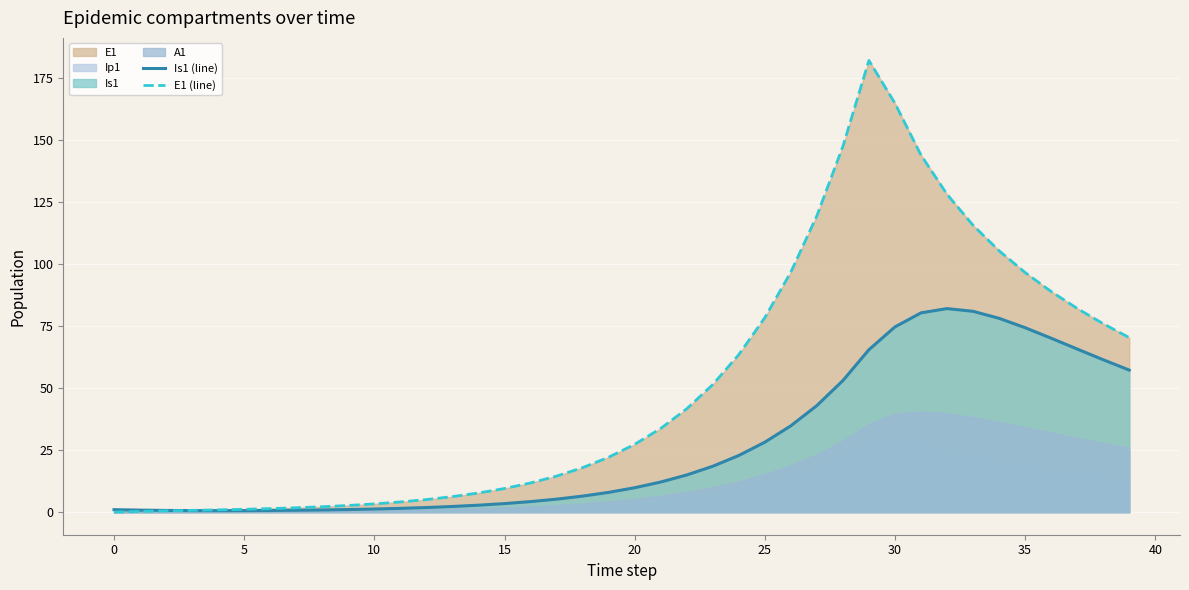

Reading right to left, what are all the values shown in this chart?

Is1 (line): 57.2	61.4	65.7	70.1	74.3	78.1	80.9	82.0	80.3	74.6	65.4	53.0	42.9	34.8	28.2	22.8	18.5	15.0	12.1	9.8	8.0	6.5	5.2	4.2	3.4	2.8	2.3	1.9	1.5	1.3	1.0	0.9	0.8	0.7	0.6	0.6	0.6	0.7	0.8	1.0
E1 (line): 70.3	75.9	82.1	88.9	96.5	105.3	115.6	128.0	143.8	164.7	182.0	147.4	119.4	96.7	78.3	63.4	51.4	41.6	33.7	27.3	22.1	17.9	14.5	11.8	9.5	7.7	6.2	5.1	4.1	3.3	2.7	2.2	1.8	1.4	1.1	0.9	0.7	0.5	0.3	0.0